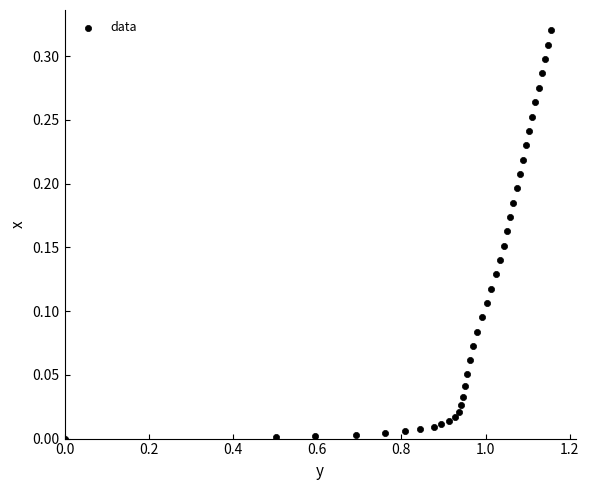

What is the range of X values (max minus min)?

1.2